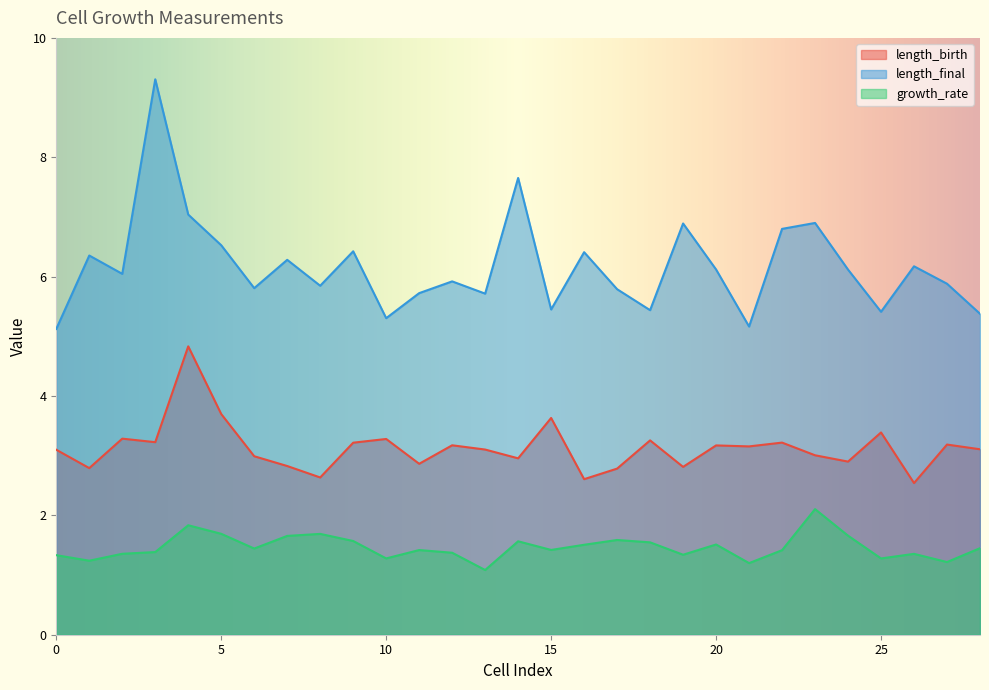

What is the highest value of the length_birth series?

4.8